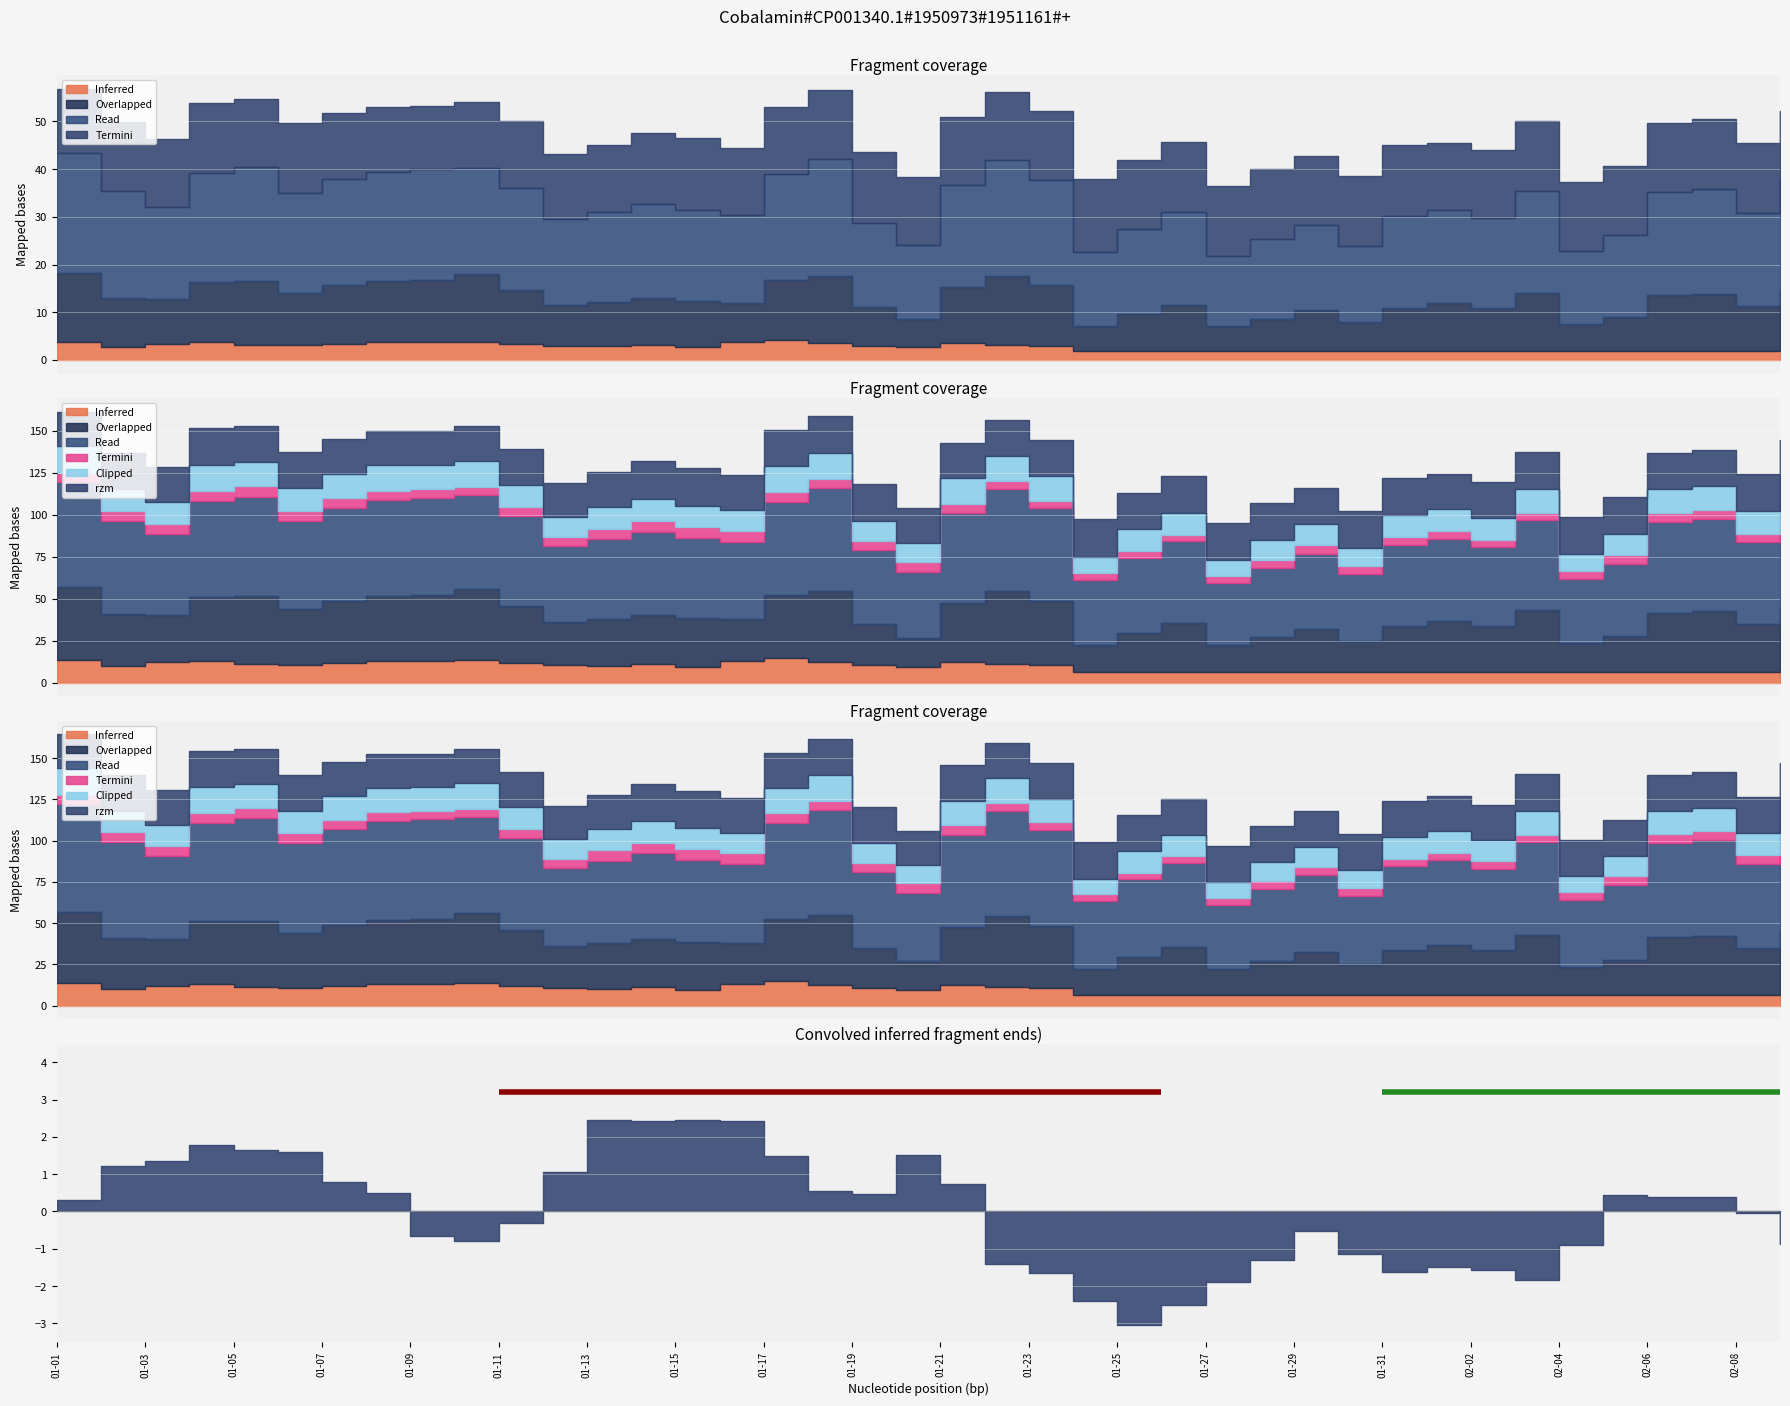

True or false: etc has more than 0 points higher than both neighbors.

True